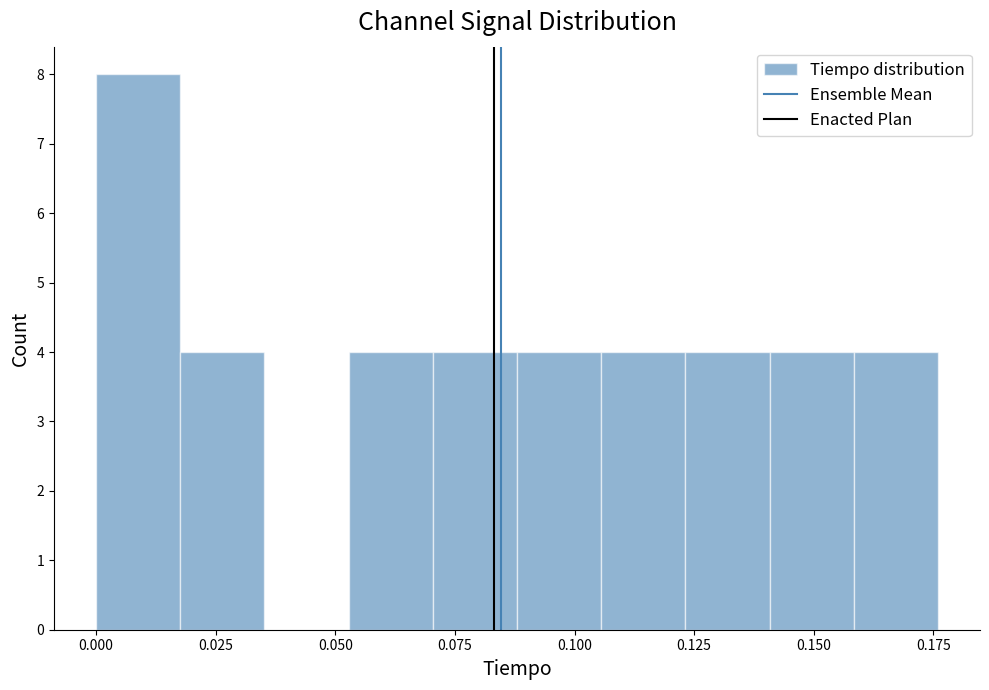

Read against the x-axis, roughly where is the centre of the tallest bar?

0.010